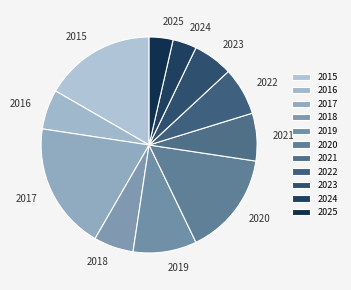

Approximately how many times larger is the value at 2019 compared to 2017?

0.5